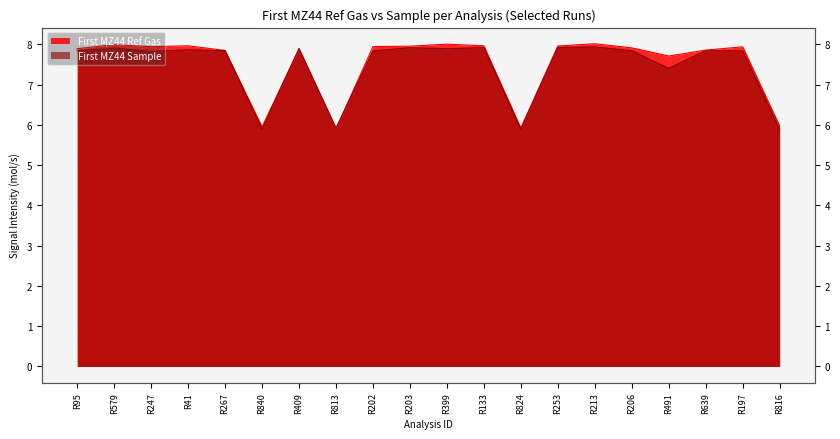

True or false: First MZ44 Sample and First MZ44 Ref Gas intersect in this chart.

True